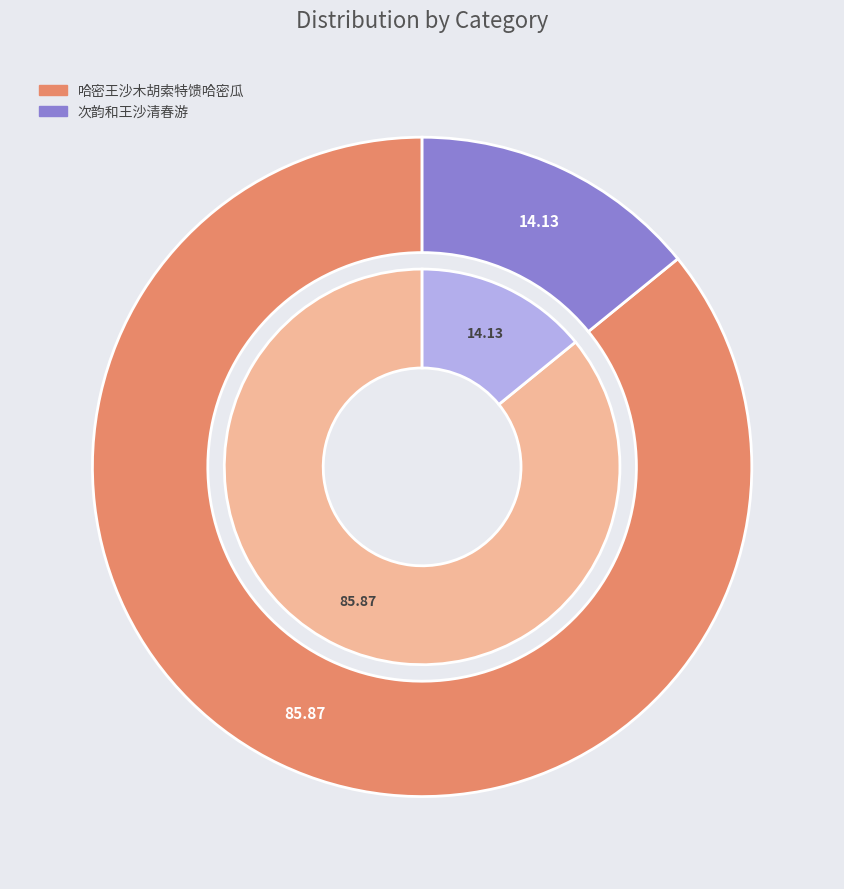

To the nearest percent, what percentage of the pie is 次韵和王沙清春游?

14%